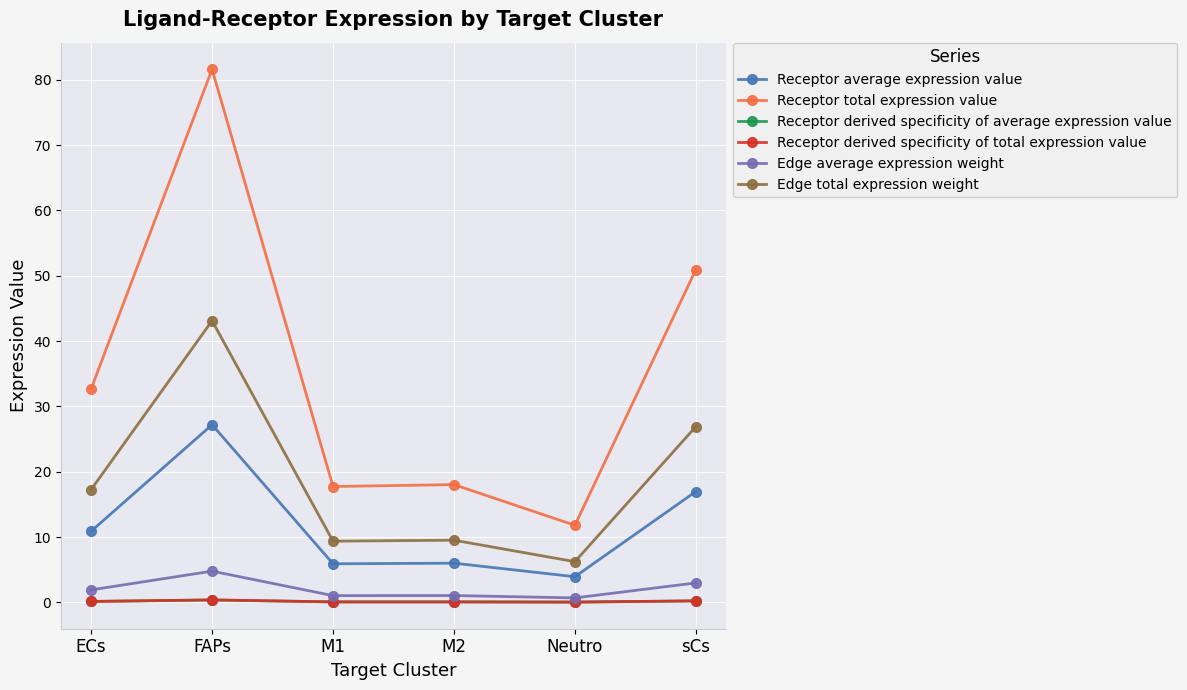

Which category has the highest value in the Receptor average expression value series?

FAPs